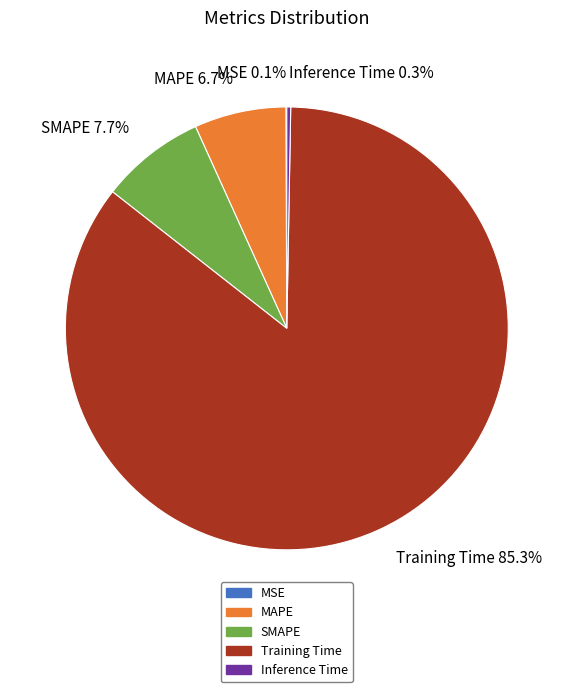

Which category accounts for the majority?

Training Time